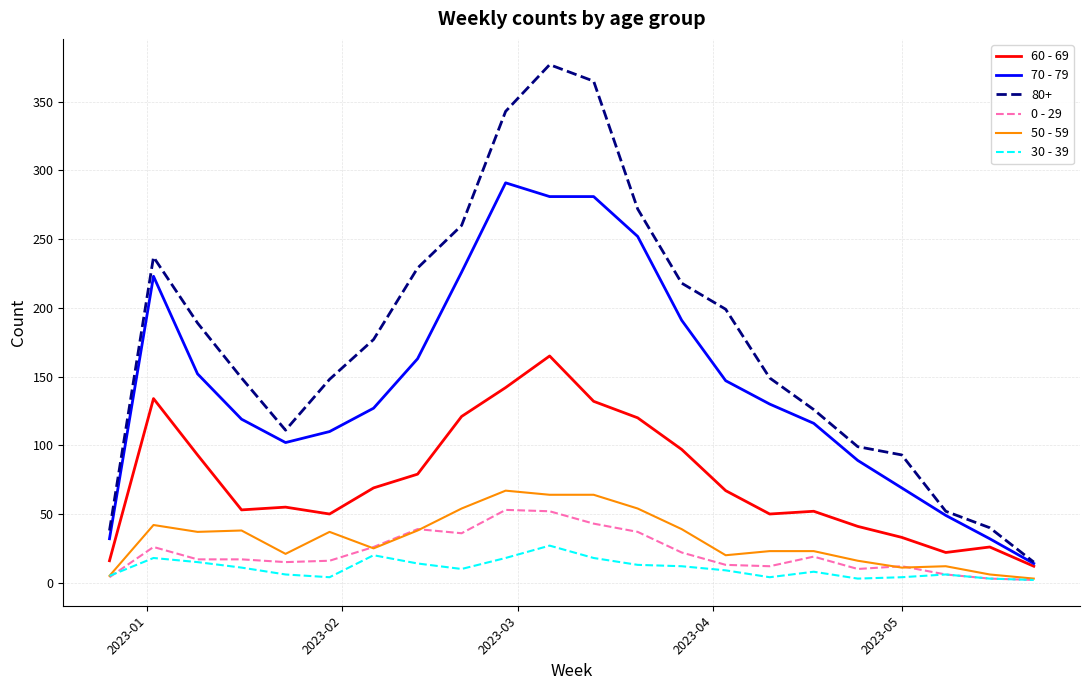

What is the maximum value shown in the chart?

377